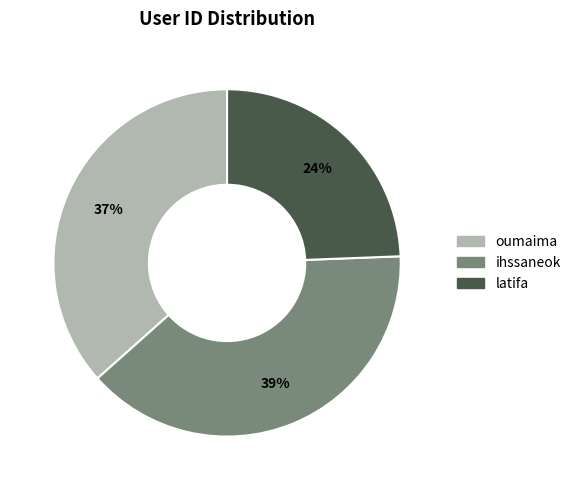

Does latifa account for over 50% of the chart?

No